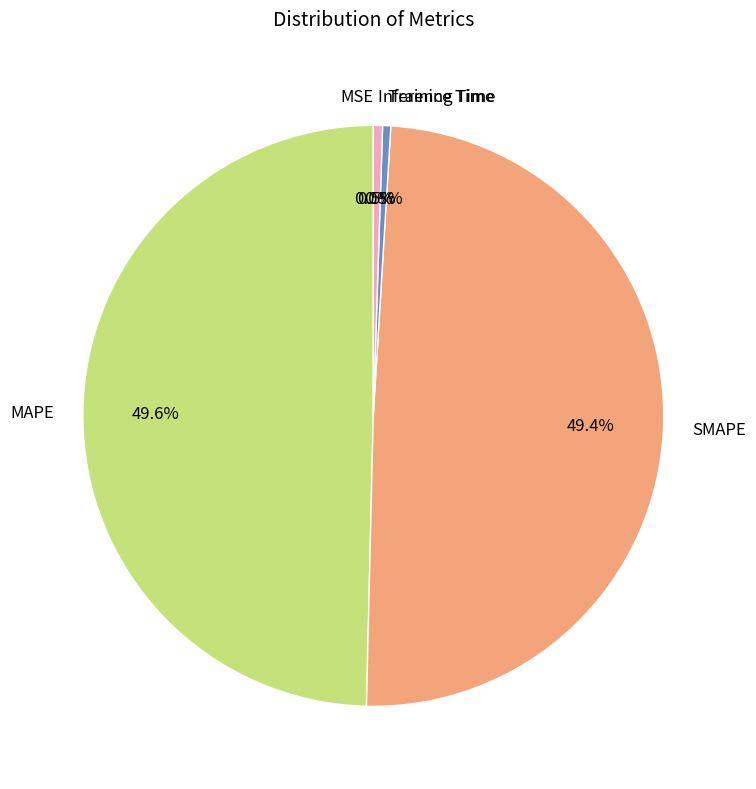

Between Inference Time and MAPE, which is larger?

MAPE